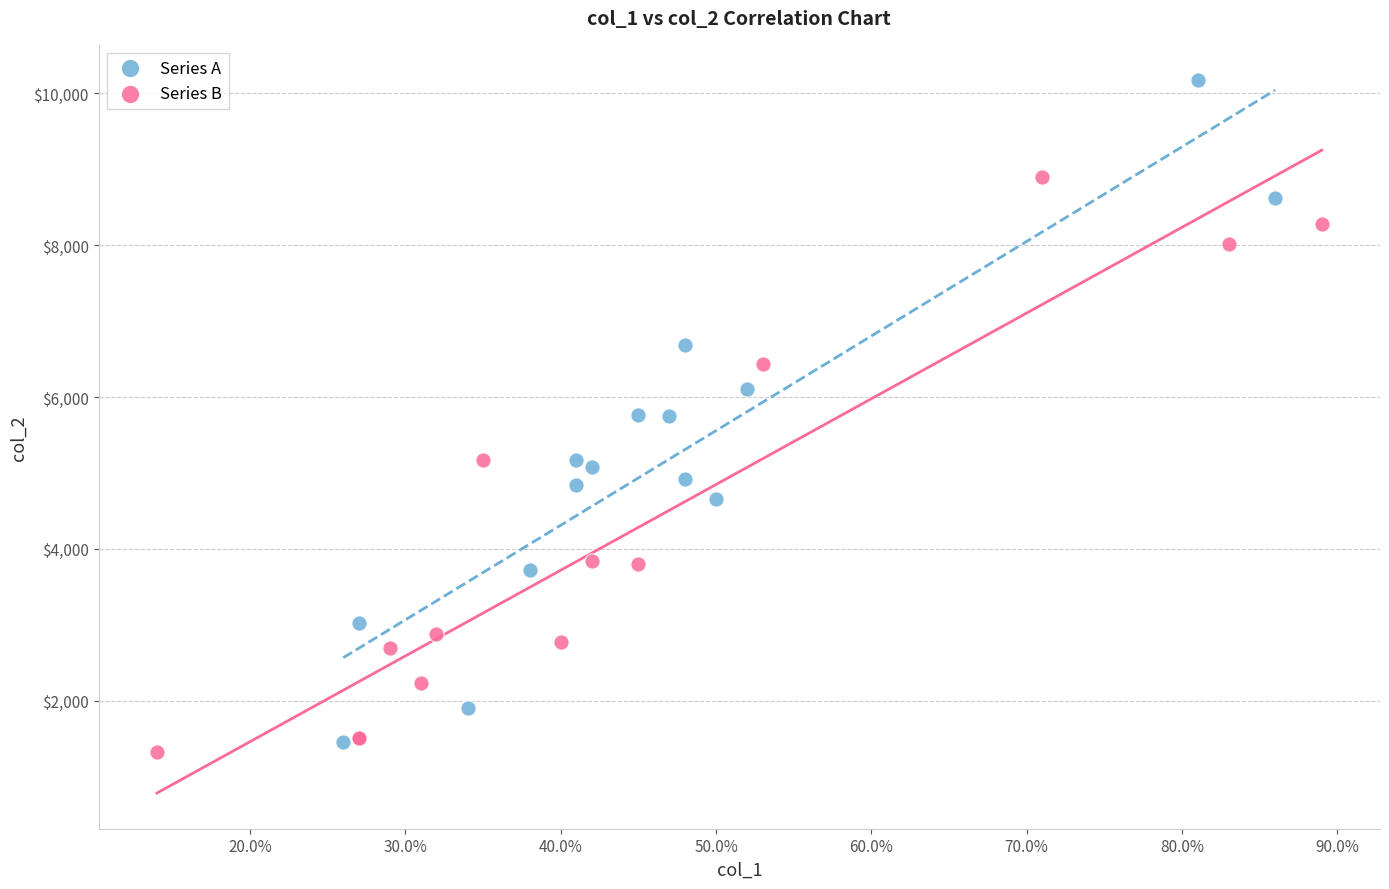

Which series contains the highest Y value?

Series A